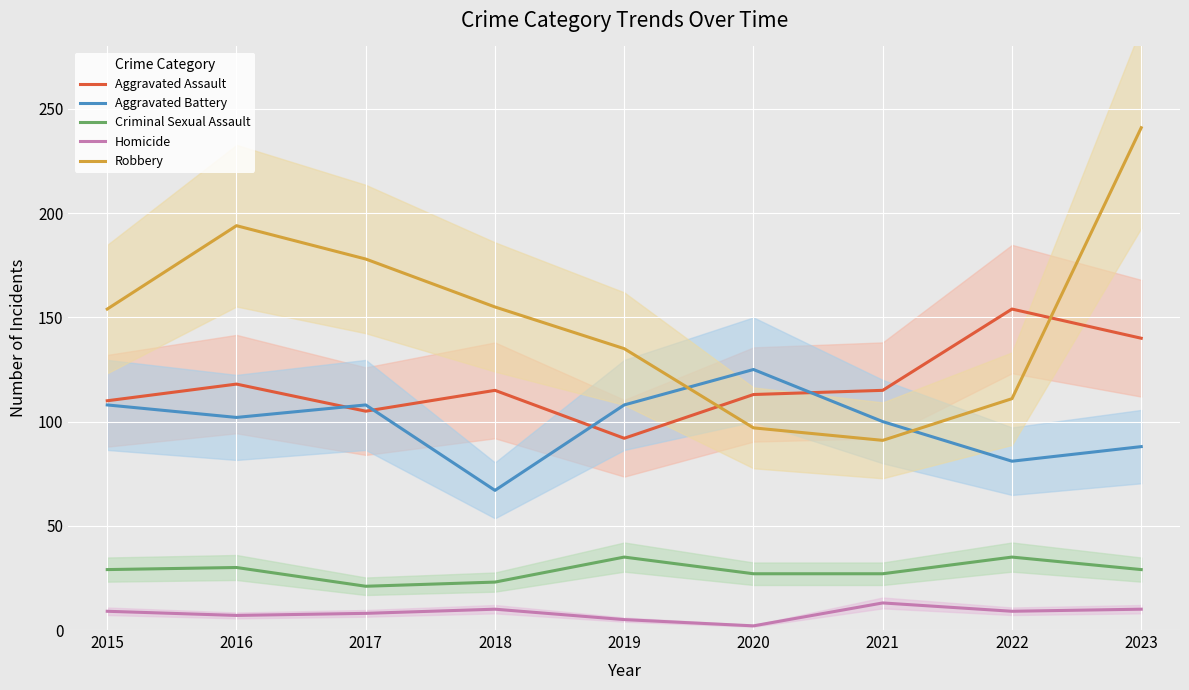

At which label does Homicide reach its minimum?

2020